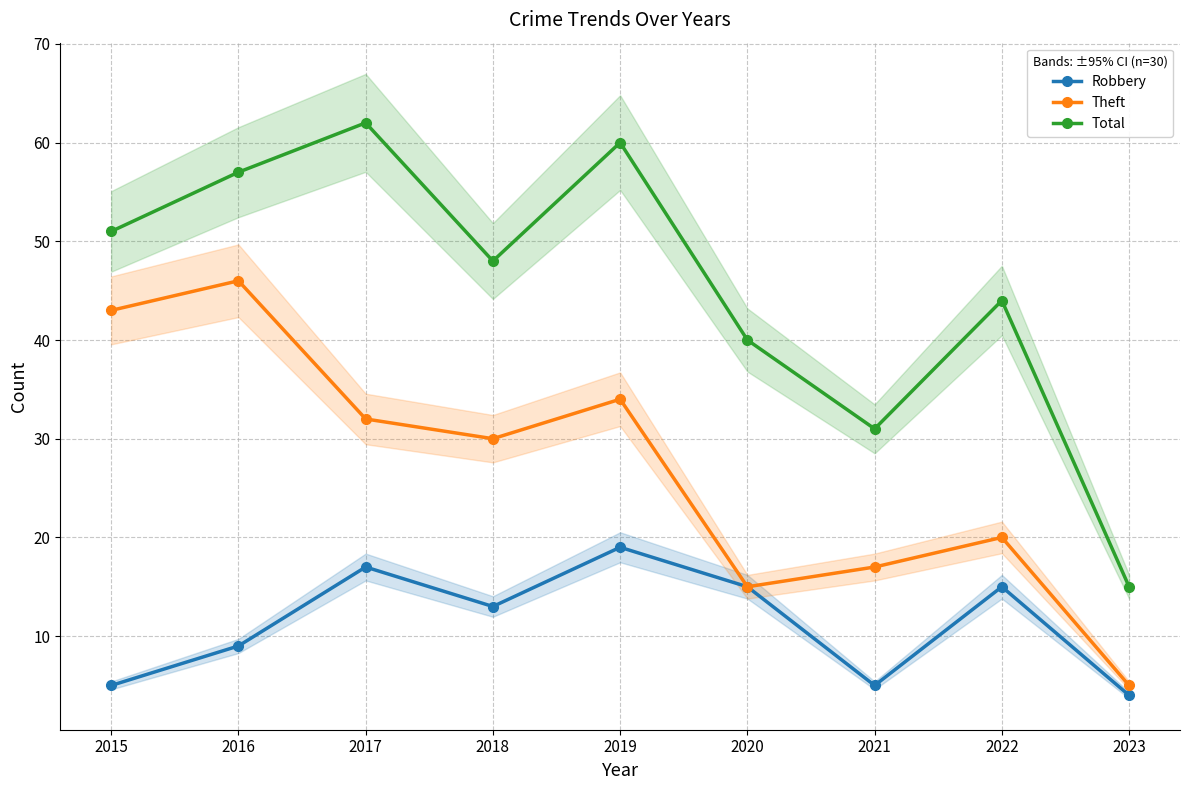

The value of Total at 2016 is 57. True or false?

True